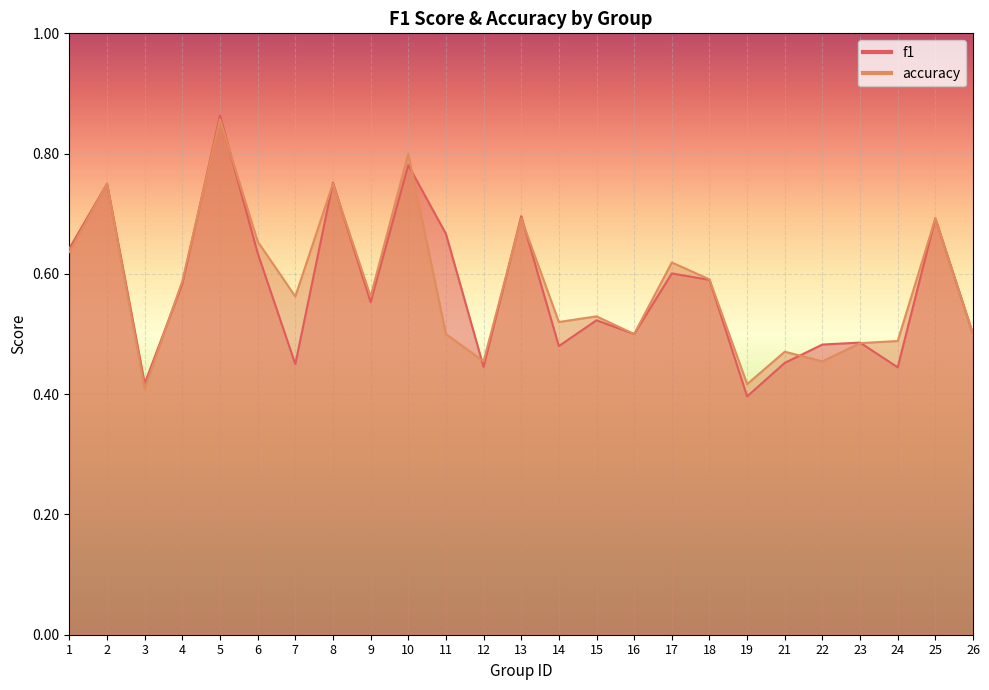

Where is f1 nearest to the value 0?

19